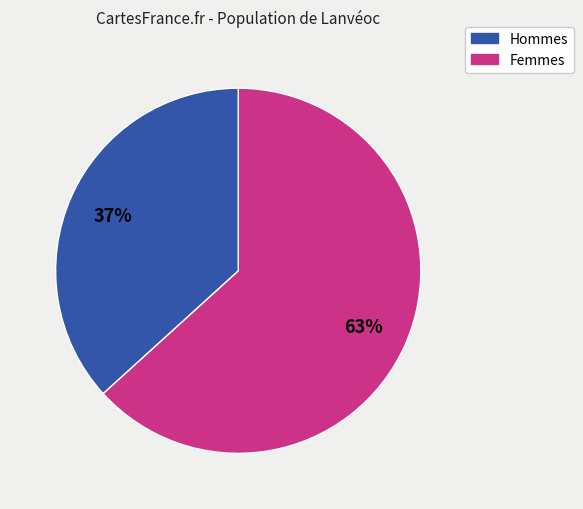

To the nearest percent, what is the average slice percentage?

50%